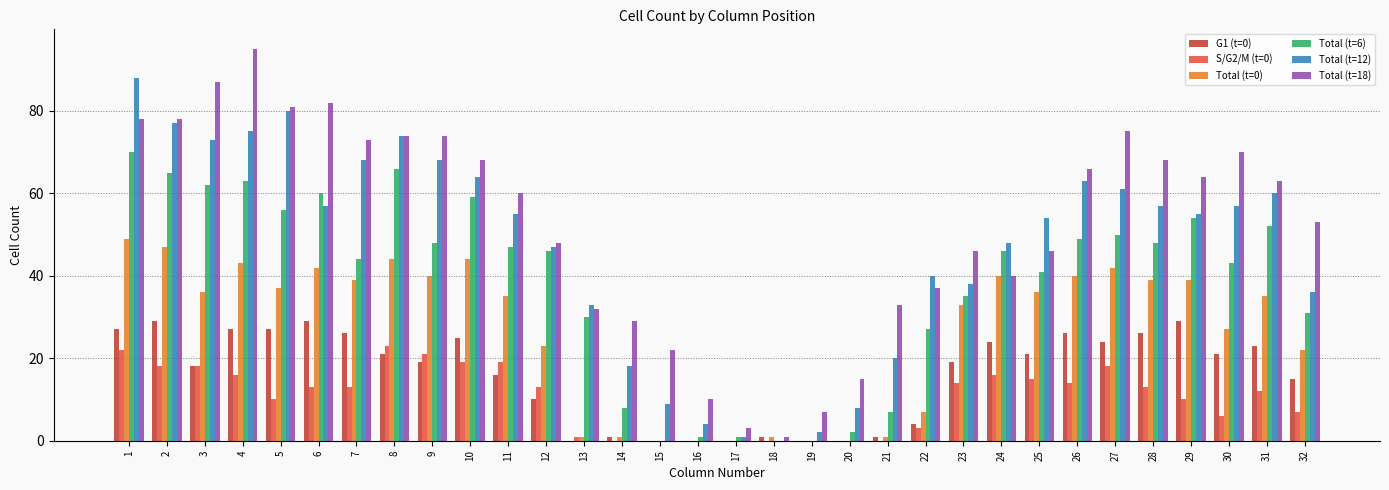

At which label is Total (t=12) closest to 44?

12